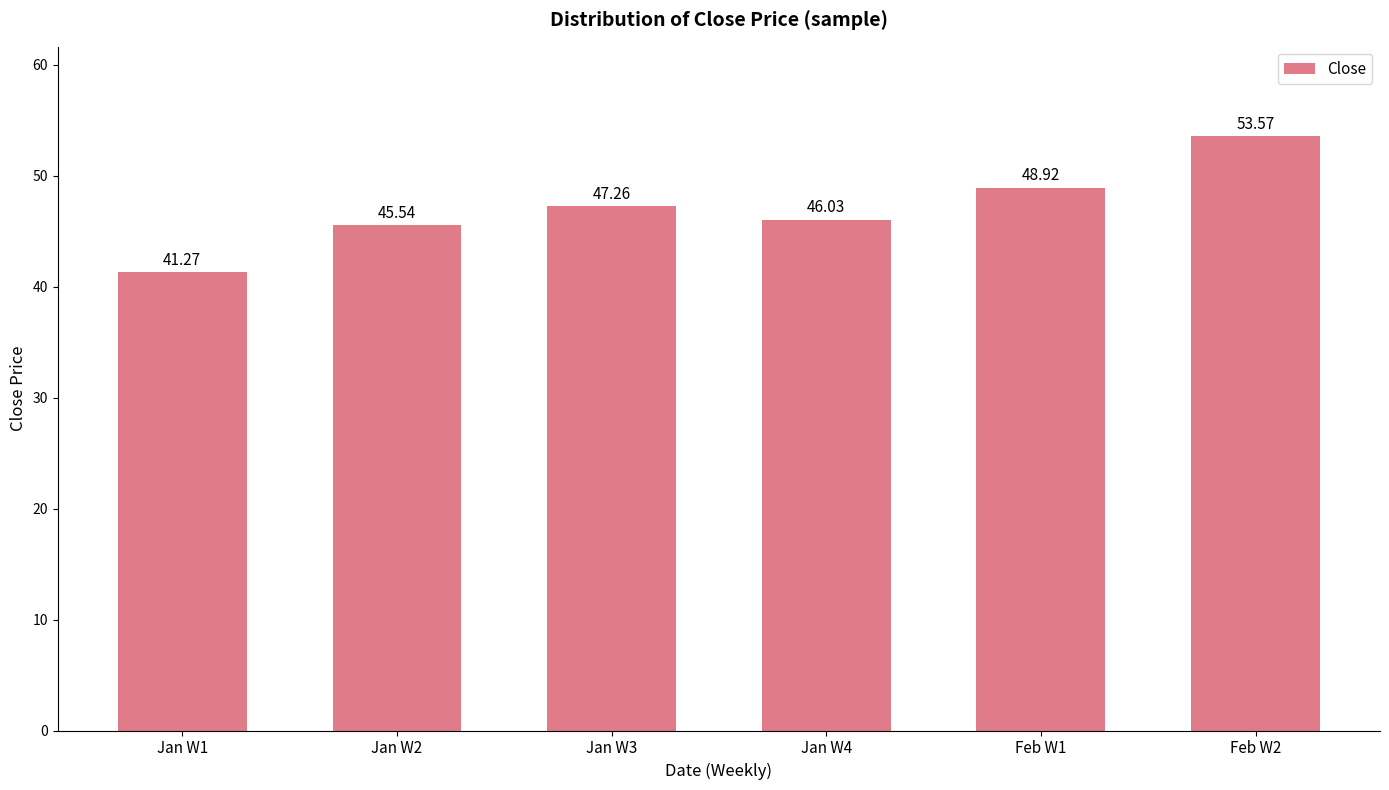

What is the change in value from Jan W1 to Feb W2?

+12.3